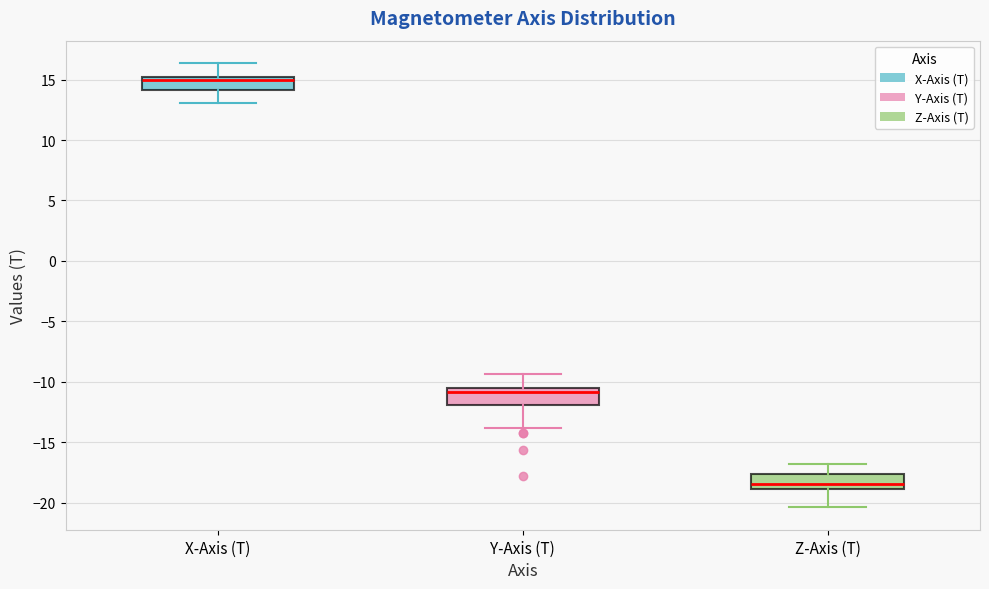

Reading left to right, read every box against the y-axis: the position of its median line, the range the box covers, and the ends of its whiskers. The values are not printed on the chart, so give them approximately, as read against the axis.

X-Axis (T): median 15.0, box 14.0 to 15.5, whiskers 13.0 to 16.5
Y-Axis (T): median -11.0, box -12.0 to -10.5, whiskers -14.0 to -9.5
Z-Axis (T): median -18.5, box -19.0 to -17.5, whiskers -20.5 to -17.0